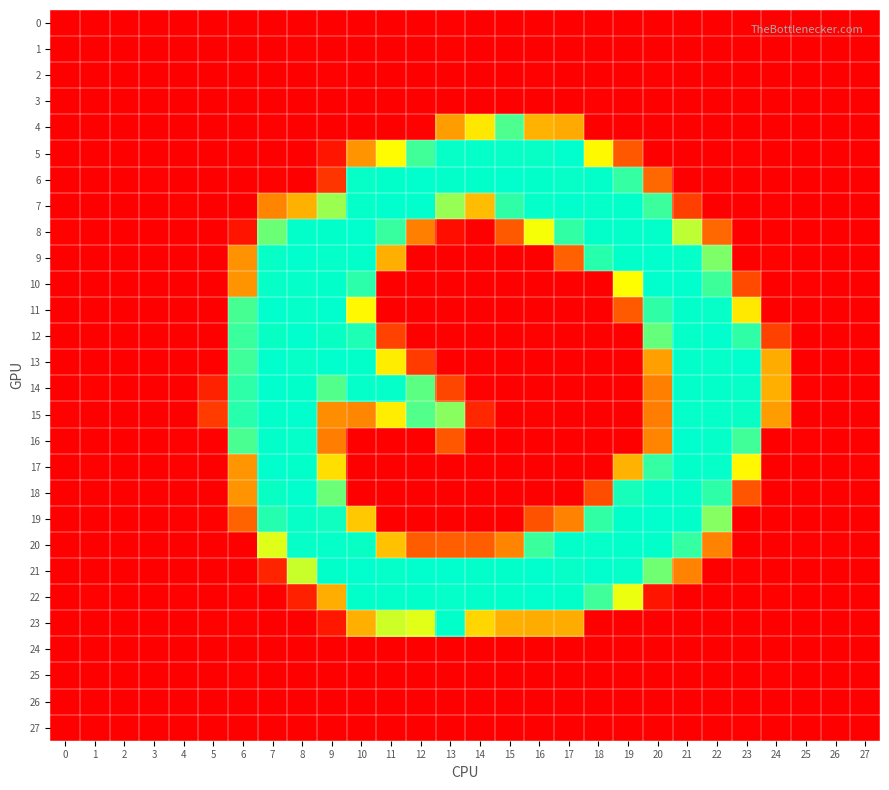

Which series has the largest range (max minus min)?

6